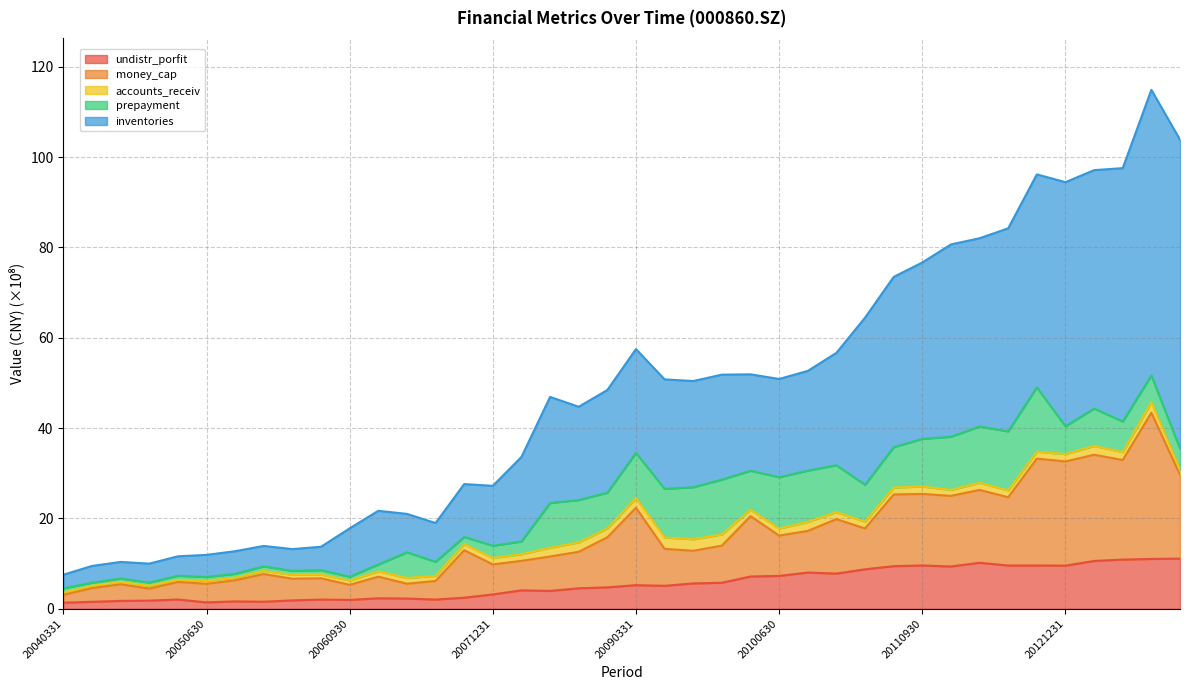

What is the average value of the undistr_porfit series?

5.5